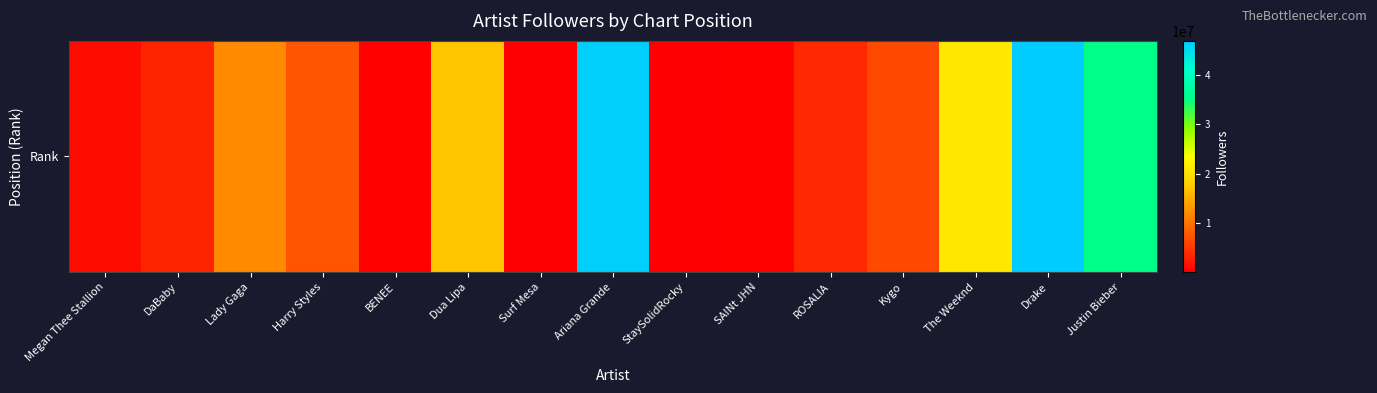

What value does the data have at Drake, to the nearest 100?

46904600